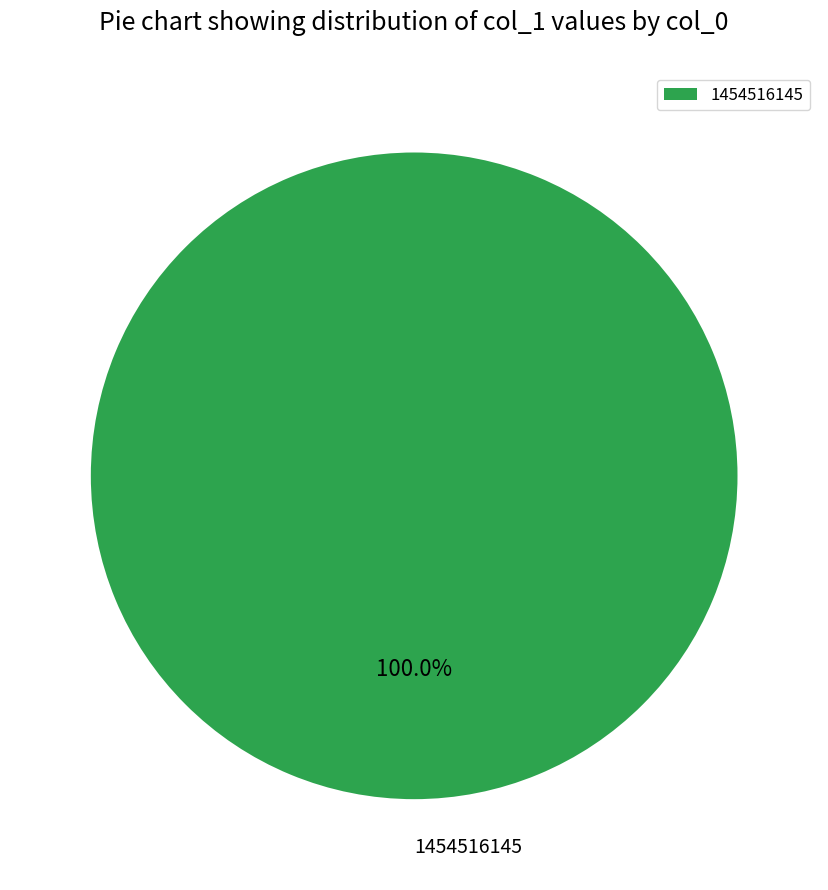

What is the majority slice?

1454516145